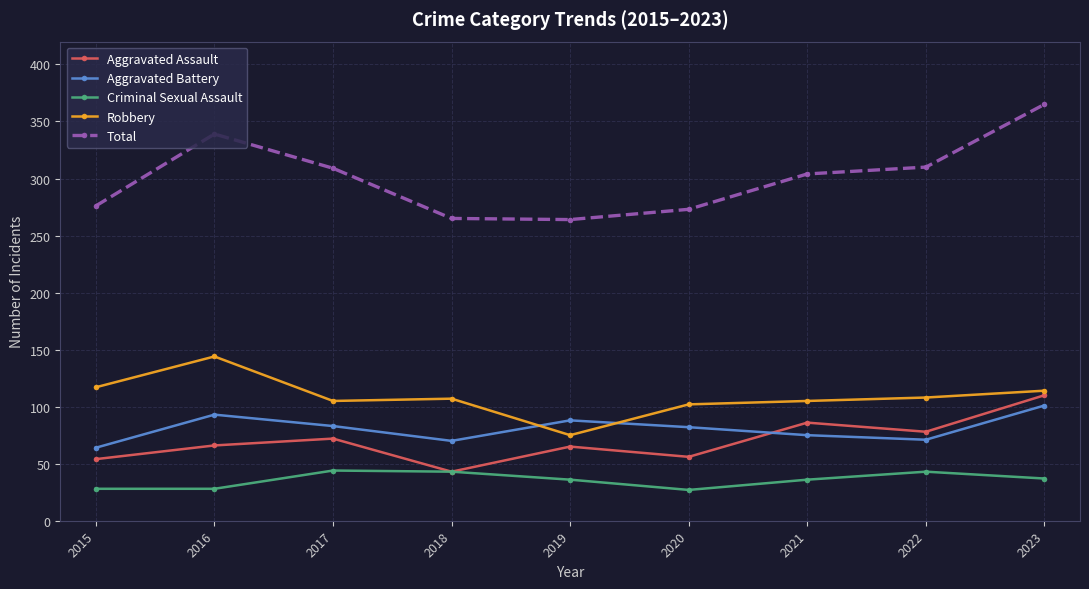

At which label does Robbery reach its minimum?

2019